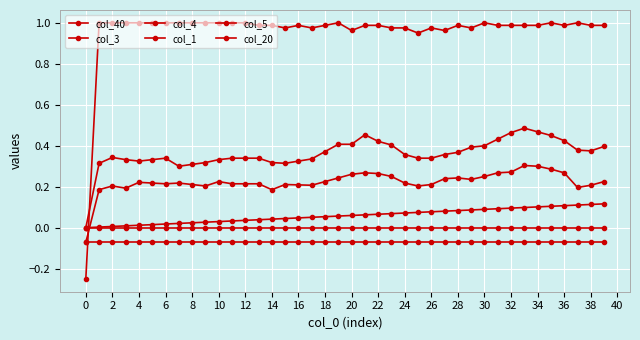

Count the number of data series in this chart.

6